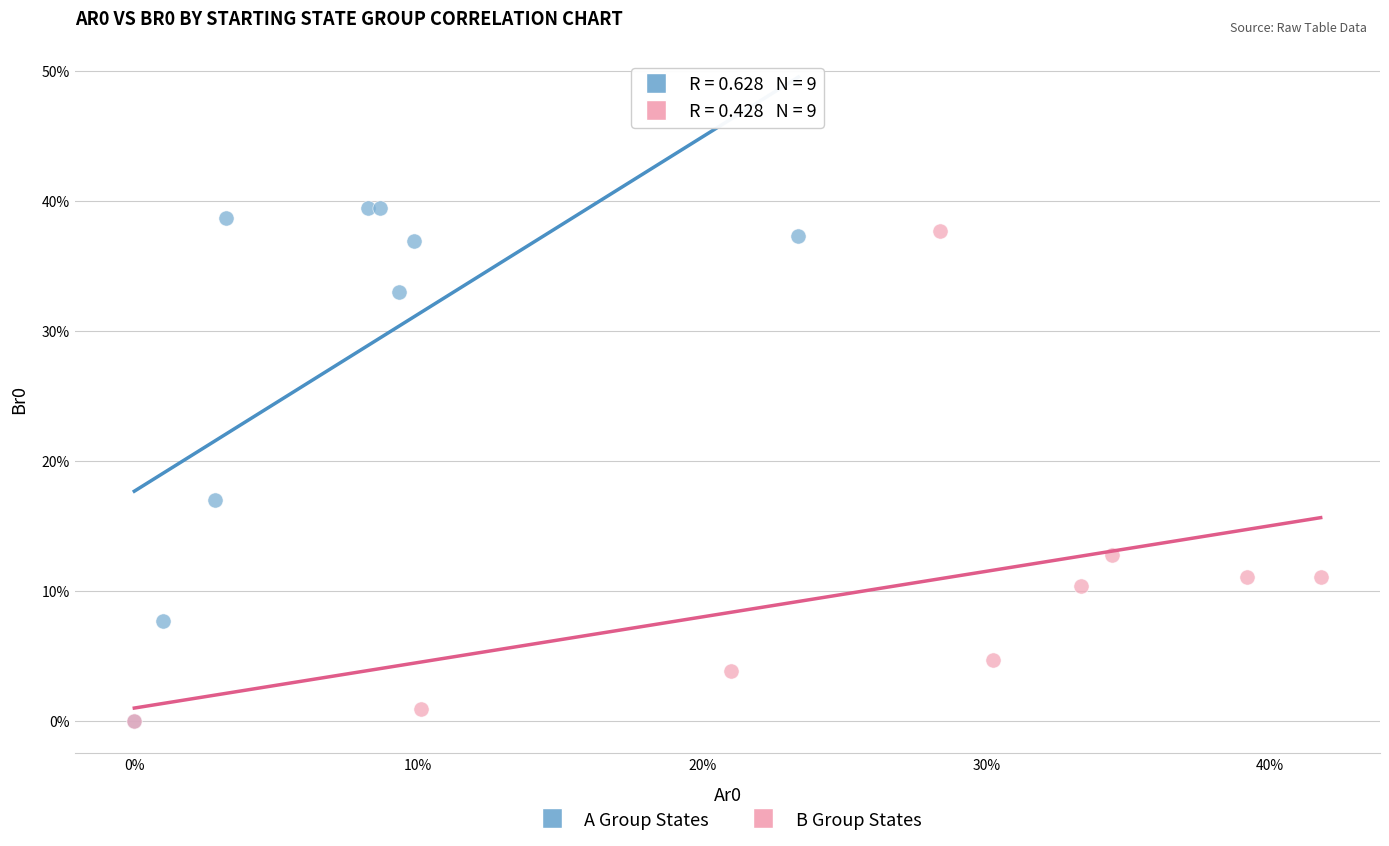

Which series reaches the maximum Y coordinate?

A Group States